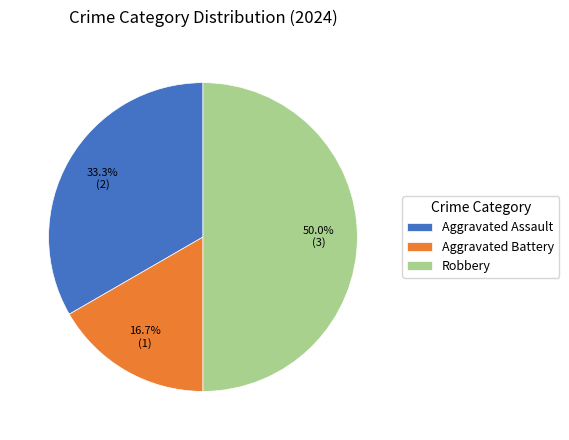

Which category has the biggest portion of the pie?

Robbery